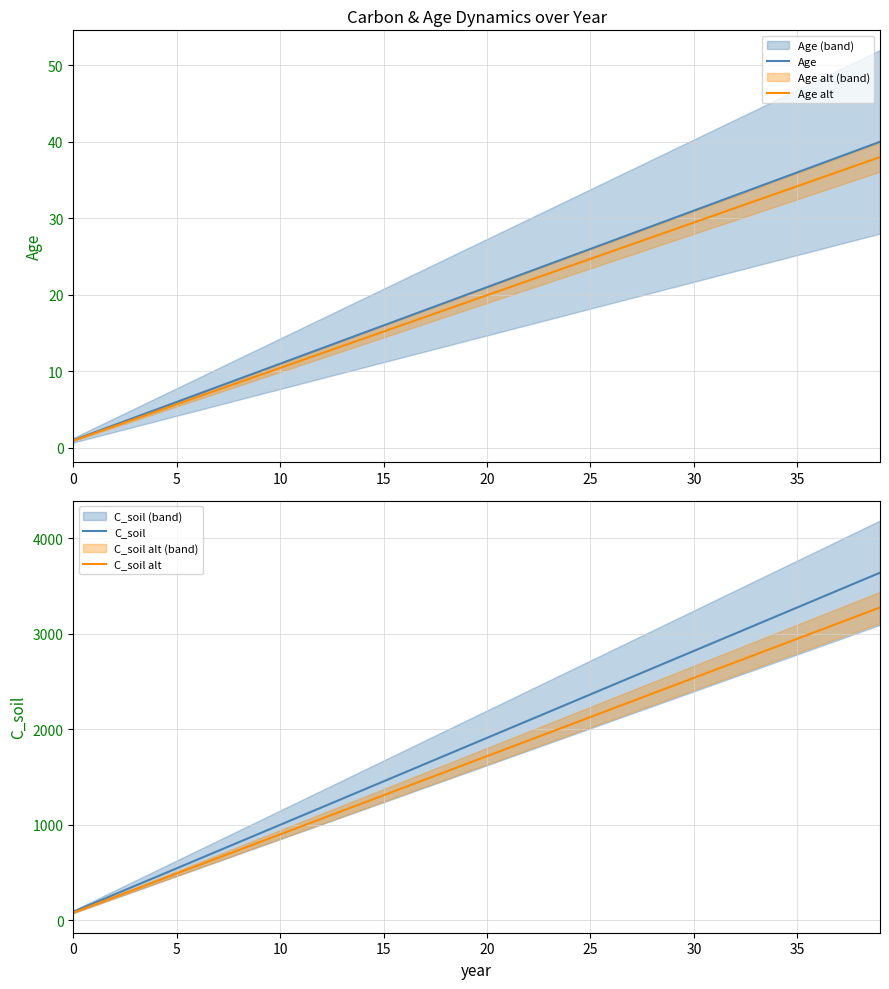

True or false: C_soil alt has a value of 2866.5 at 34.

True